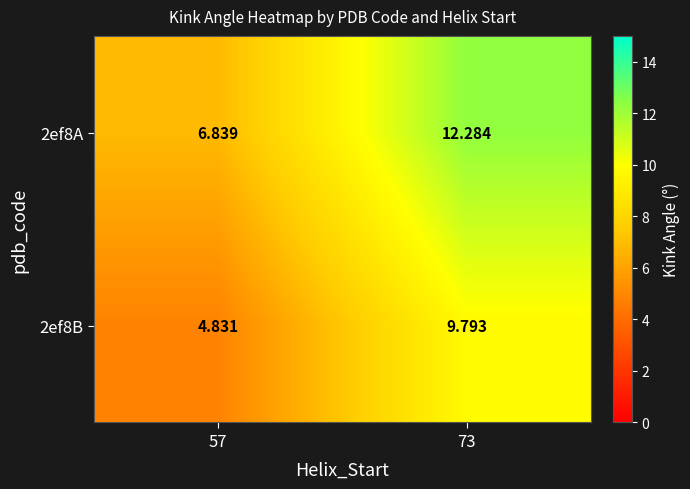

Is the value of 2ef8B at 57 greater than the value of 2ef8A at 57?

No